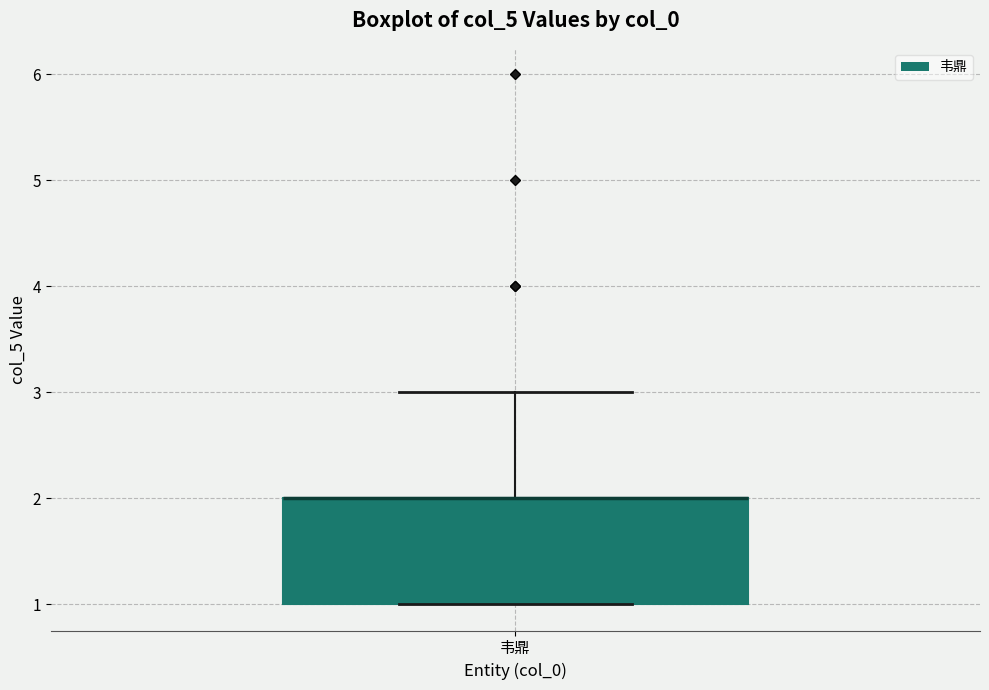

Read this box plot against the y-axis: the position of the median line, the range covered by the box, and the ends of both whiskers. The values are not printed on the chart, so give them approximately, as read against the axis.

median 2 (drawn on the box's upper edge), box 1 to 2, whiskers 1 to 3